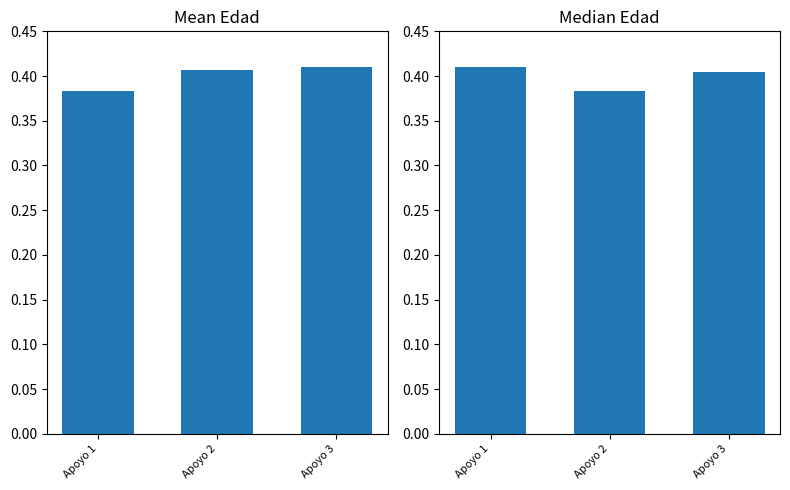

The value of Median Edad at Apoyo 3 is 0.4. True or false?

True